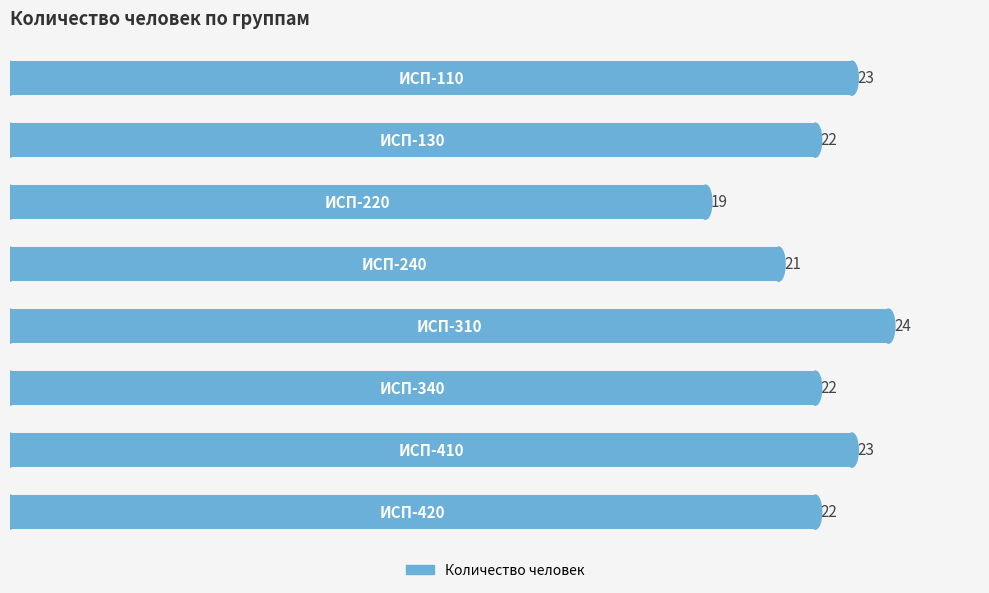

What is the average value?

22